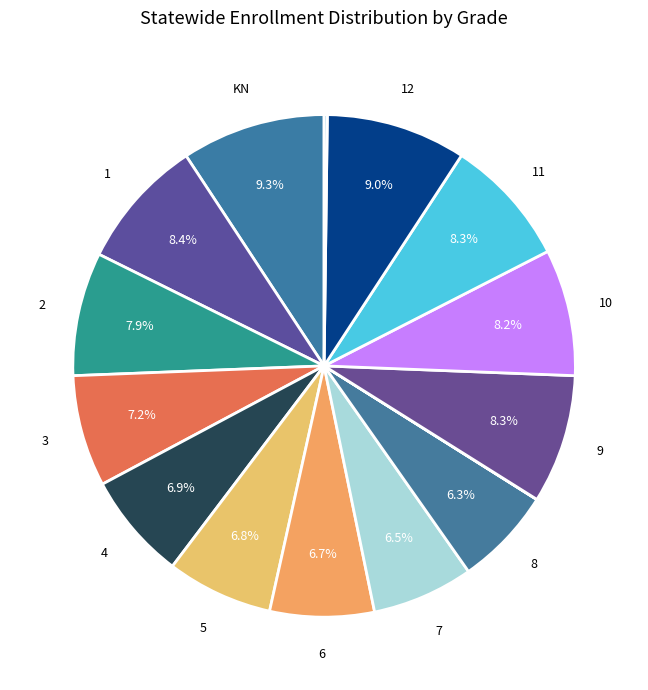

Which category has the biggest portion of the pie?

KN